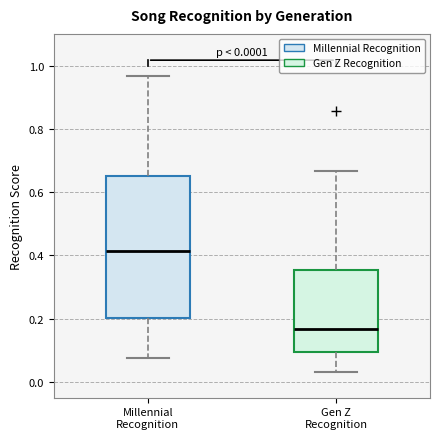

Which box's median line is the highest?

Millennial Recognition